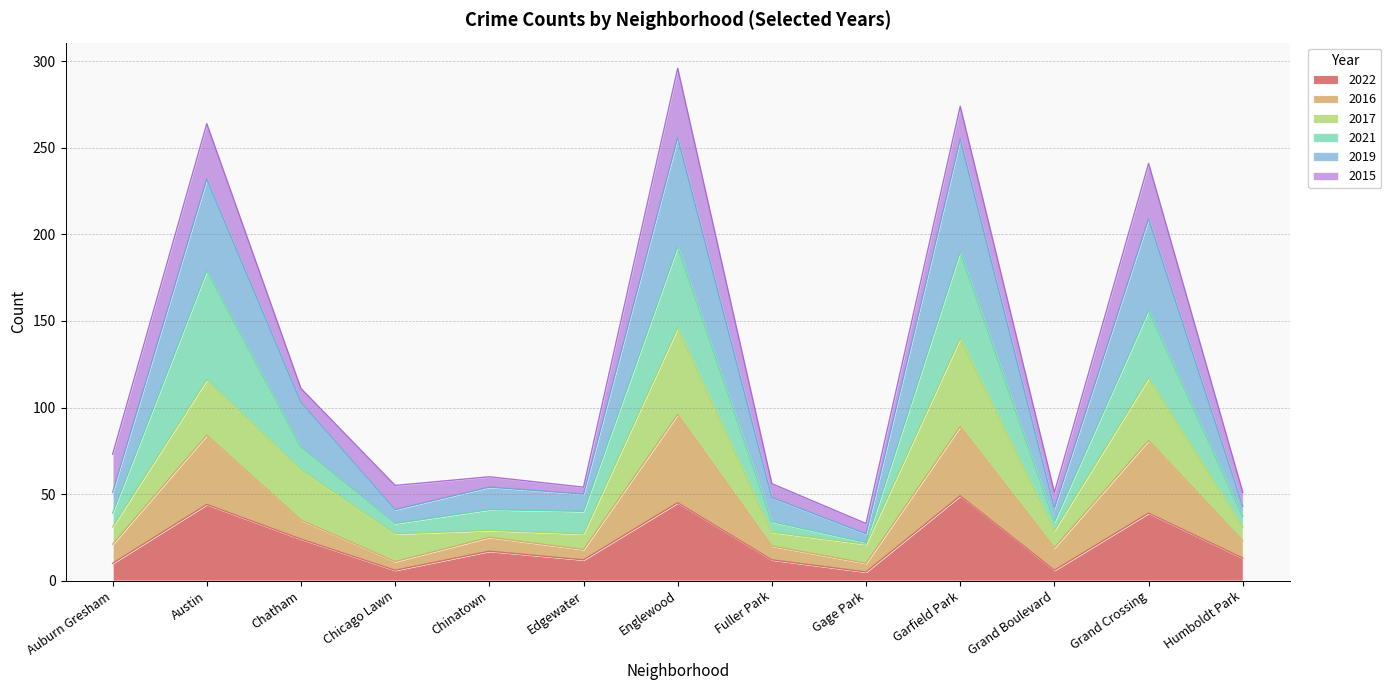

Is it true that 2022 equals 12 at Fuller Park?

True